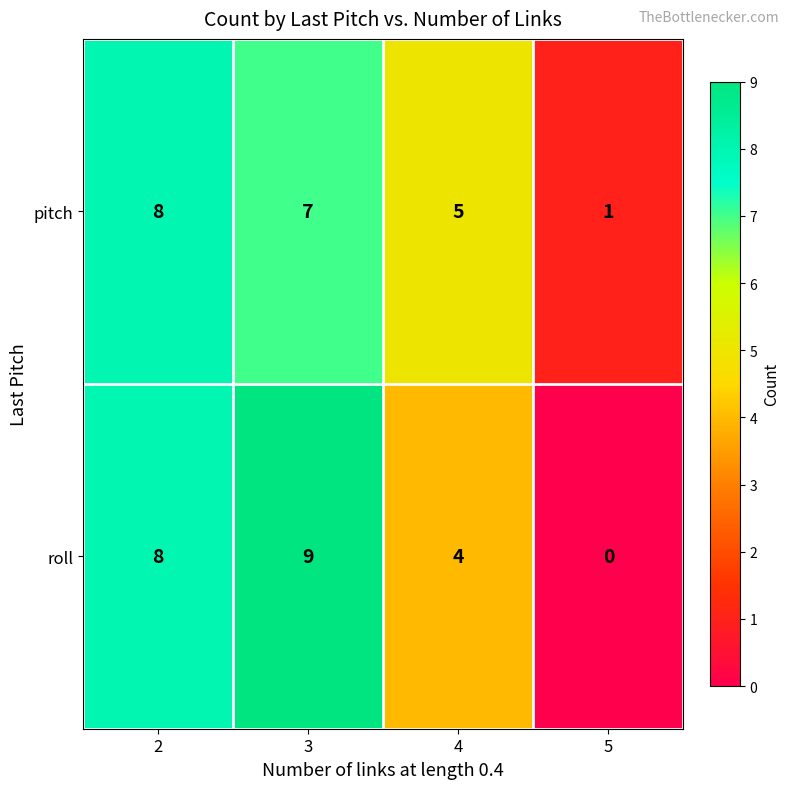

Which series has the widest spread of values?

roll